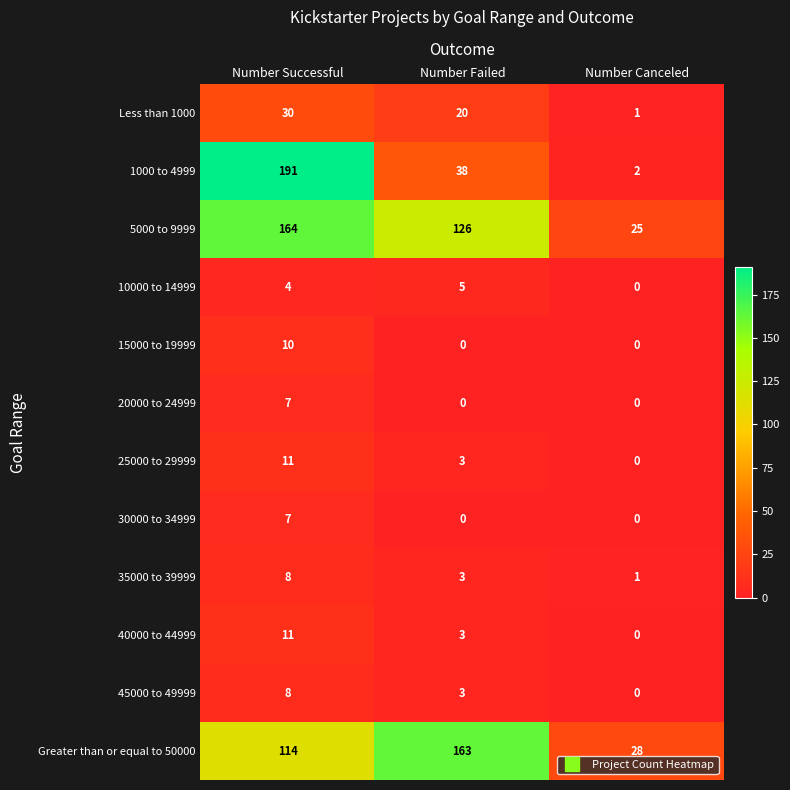

What is the highest value of the 20000 to 24999 series?

7